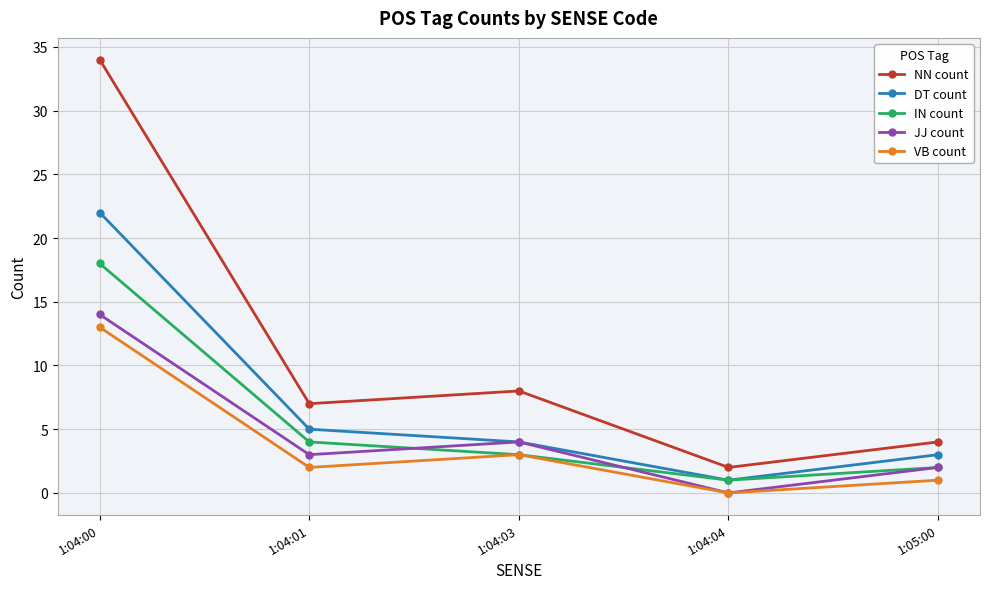

How many categories are shown in the chart?

5